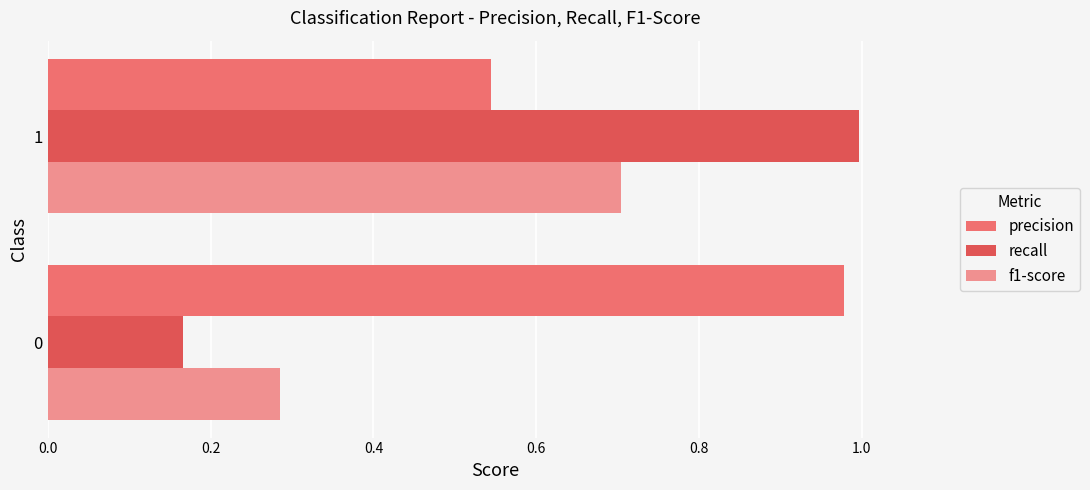

What is the difference between the f1-score values at 0 and 1?

0.4